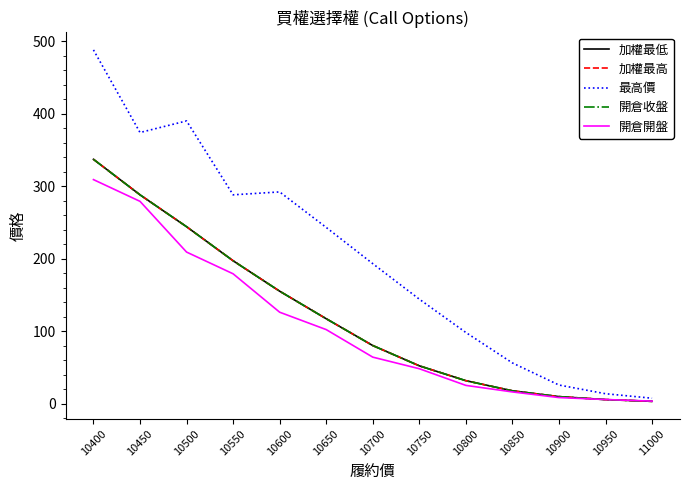

Which series has the largest total across all categories?

最高價